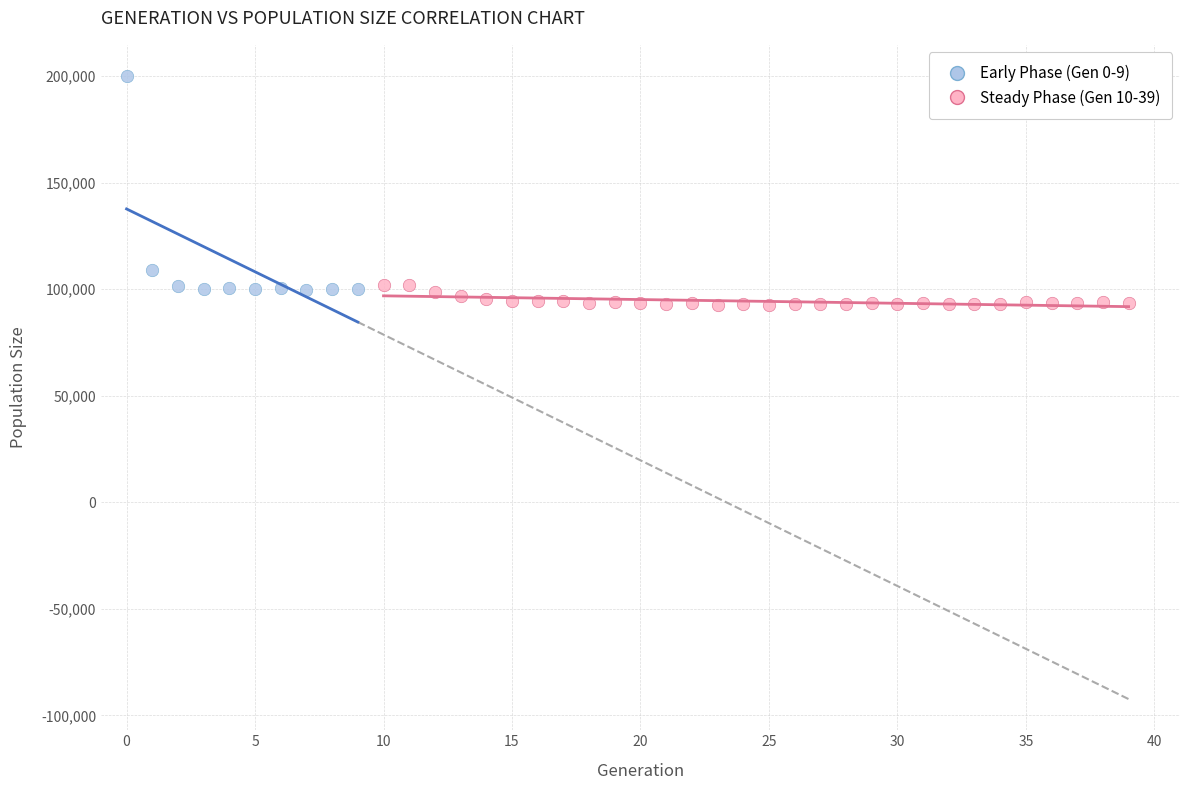

Which series contains the highest Y value?

Early Phase (Gen 0-9)